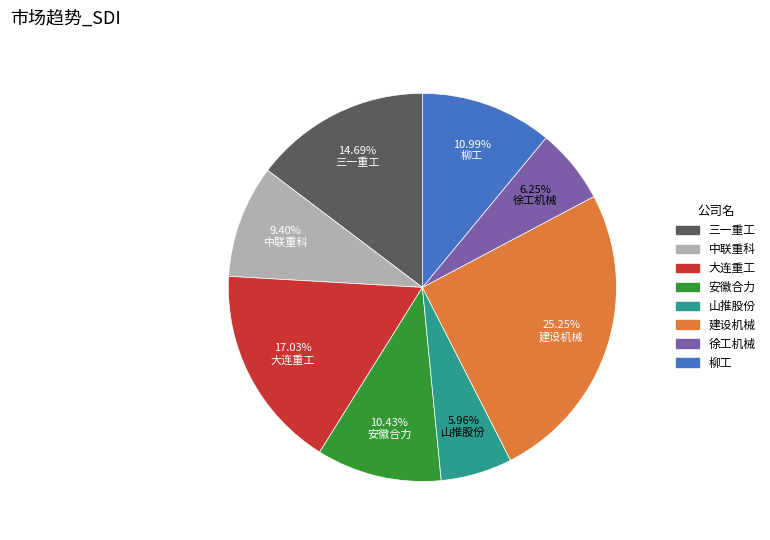

Which category has the biggest portion of the pie?

建设机械